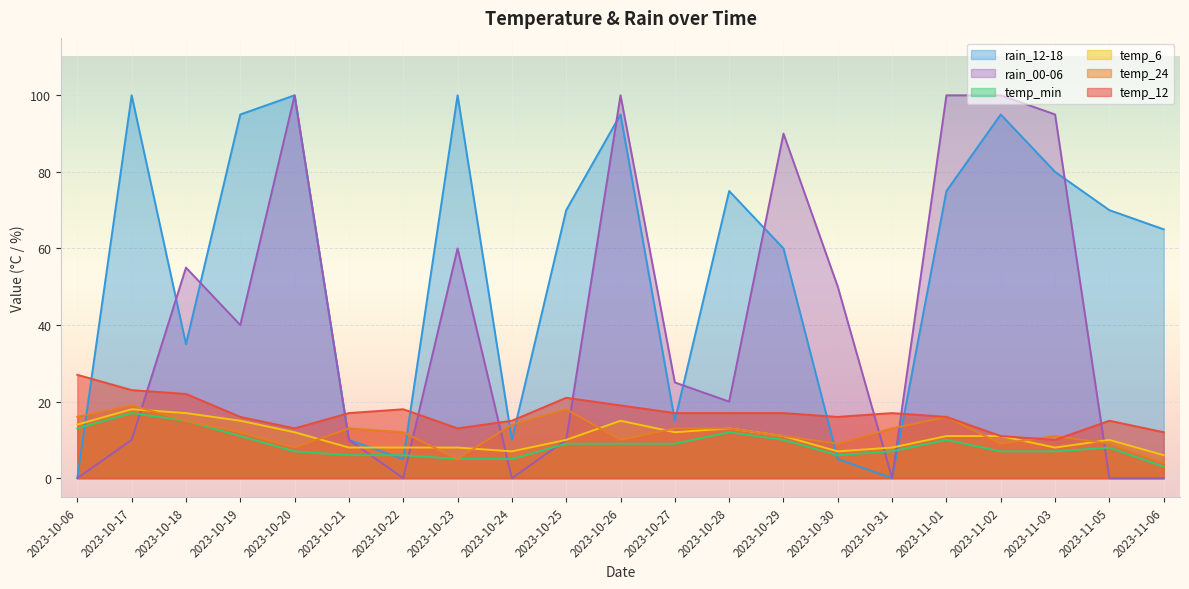

Rank the series at 2023-10-19 from highest to lowest value.

rain_12-18, rain_00-06, temp_12, temp_6, temp_24, temp_min